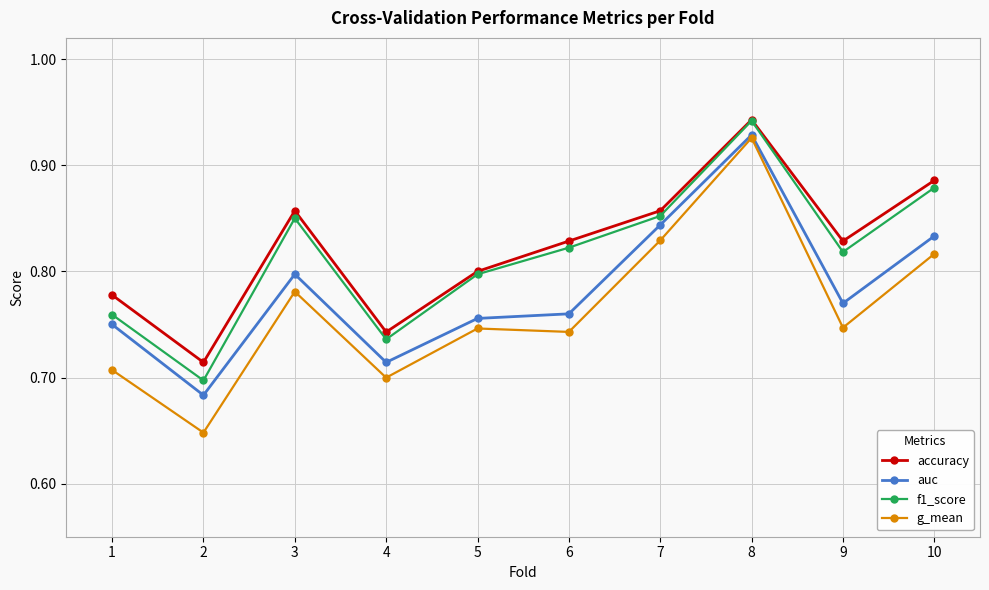

True or false: f1_score has more than 1 points higher than both neighbors.

True